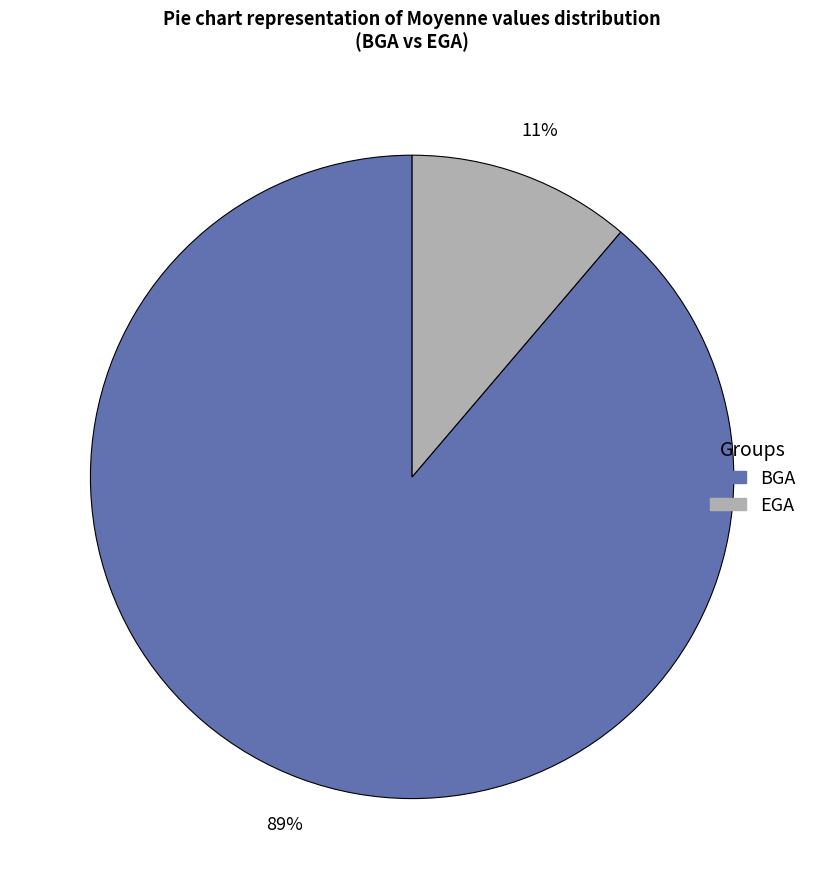

How many slices are in this pie chart?

2